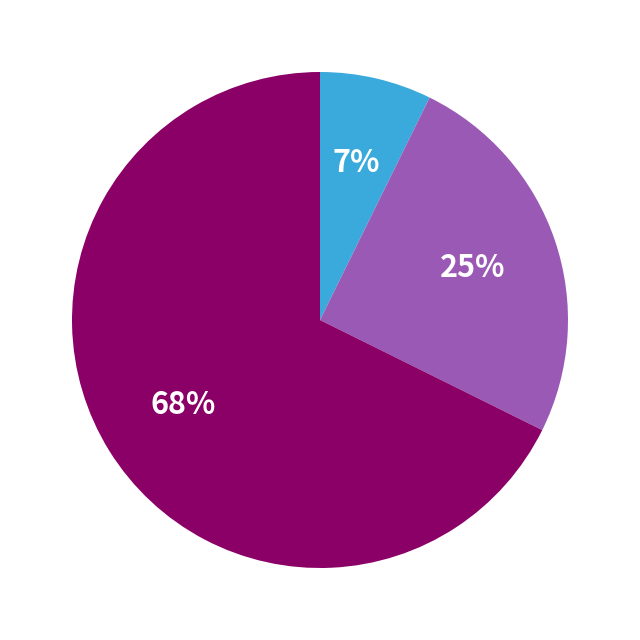

Does any single category account for the majority?

Yes